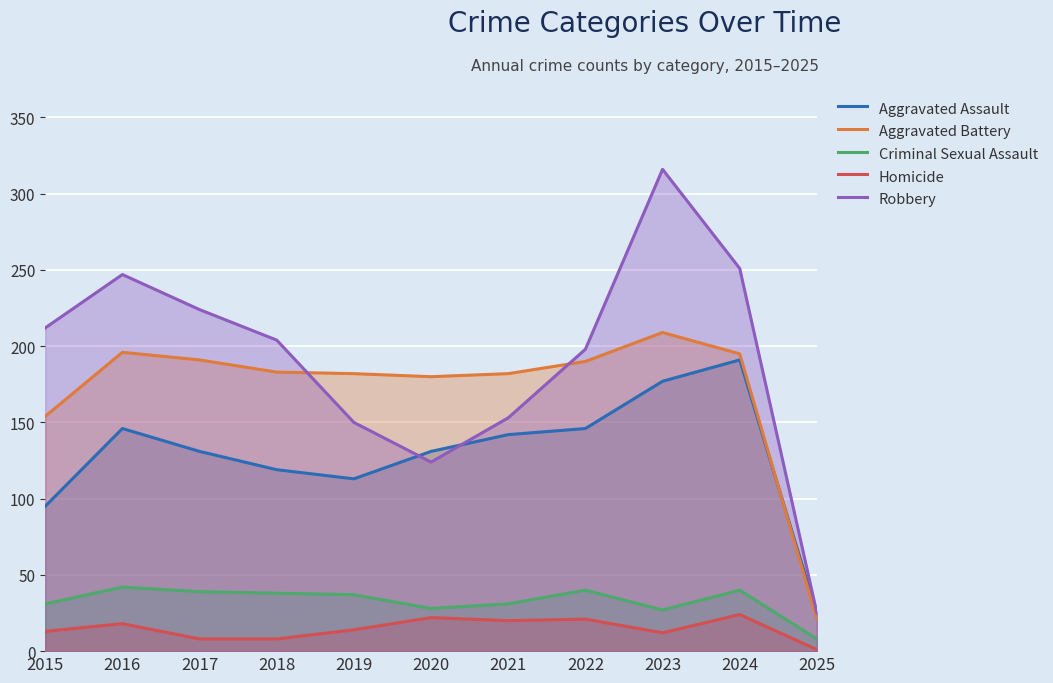

Is the value of Robbery at 2015 greater than the value of Criminal Sexual Assault at 2018?

Yes